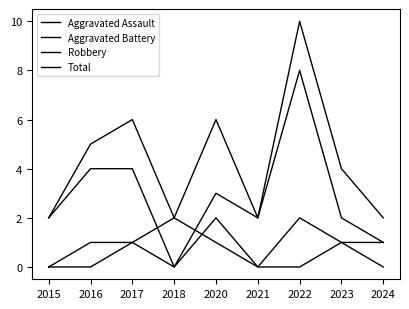

How many lines are shown in the chart?

4